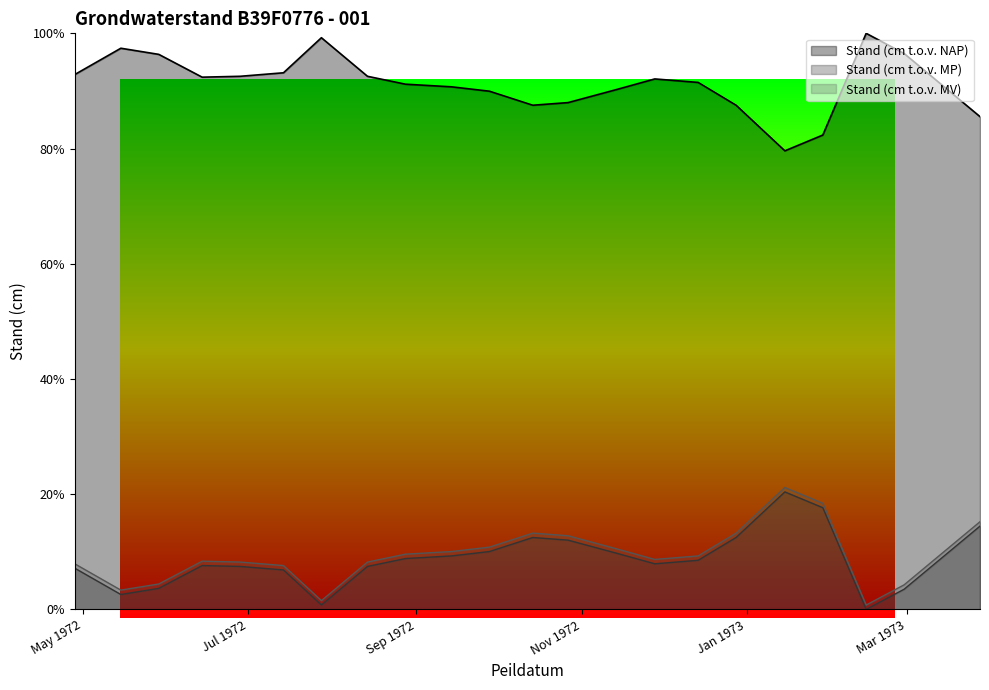

What is the difference between the Stand (cm t.o.v. MP) values at 14-09-1972 and 29-05-1972?

5.6